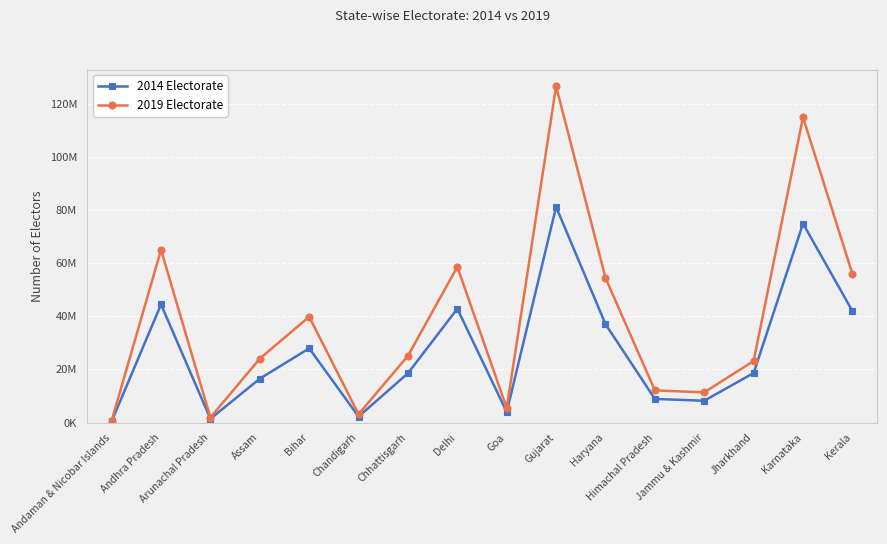

True or false: 2014 Electorate and 2019 Electorate cross at least once.

False